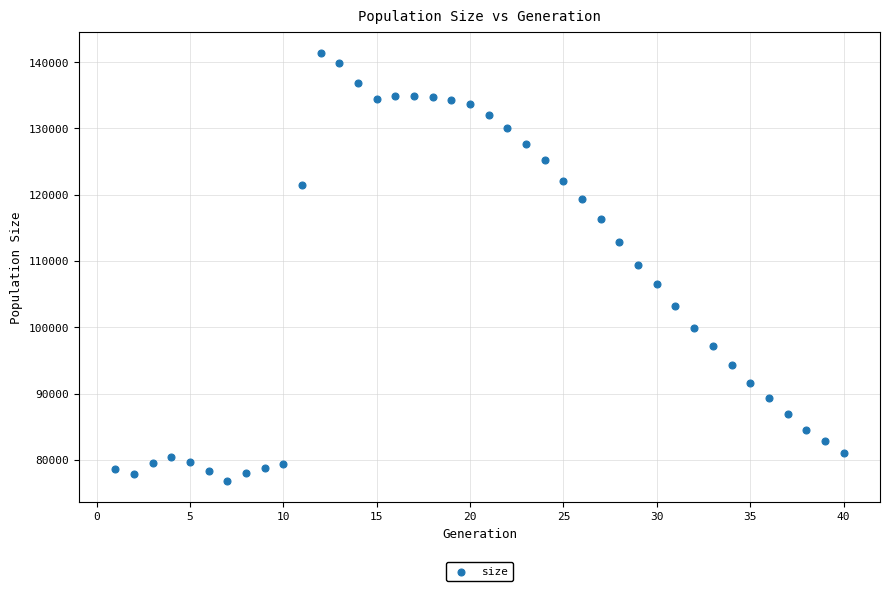

What is the range of X values (max minus min)?

39